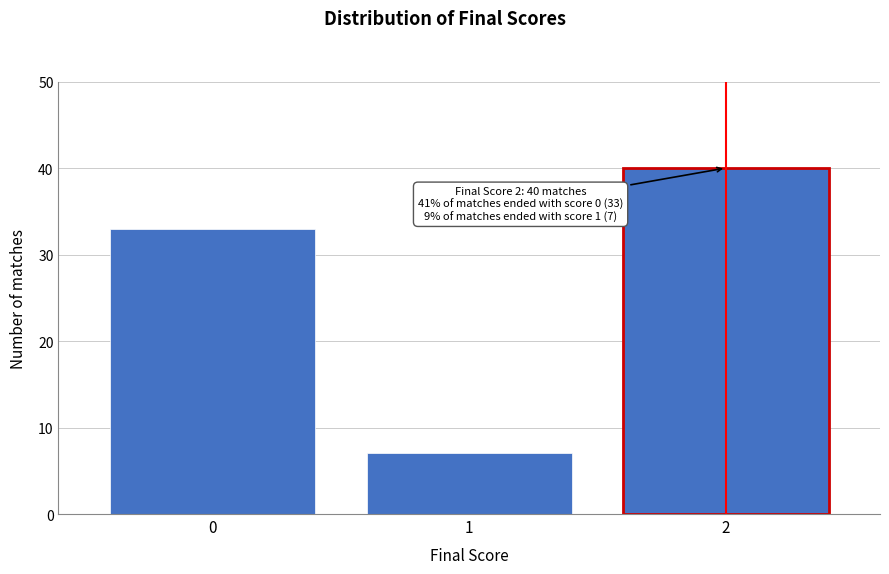

Reading right to left, what are all the values shown in this chart?

40	7	33